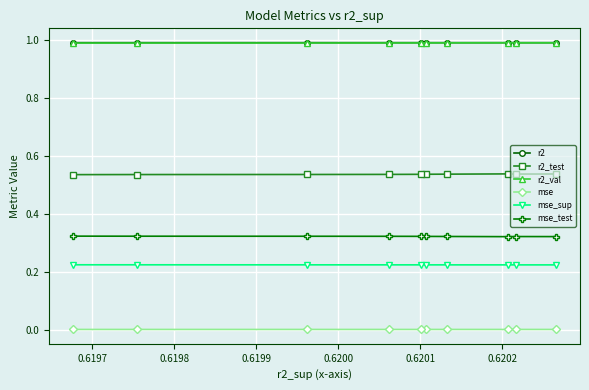

What is the greatest value displayed?

1.0